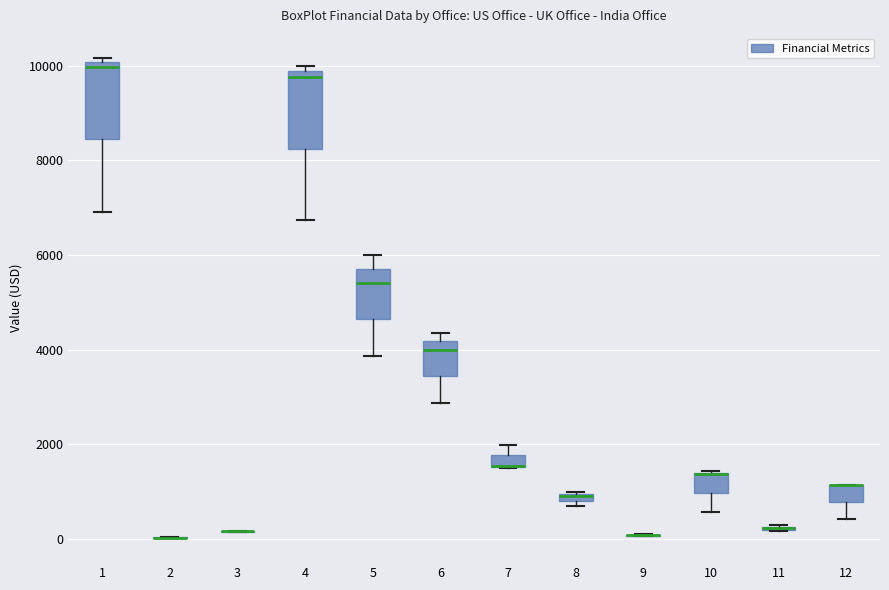

Where is the upper edge of the box at x = 10 on the y-axis? The values are not printed on the chart, so give them approximately, as read against the axis.

1400